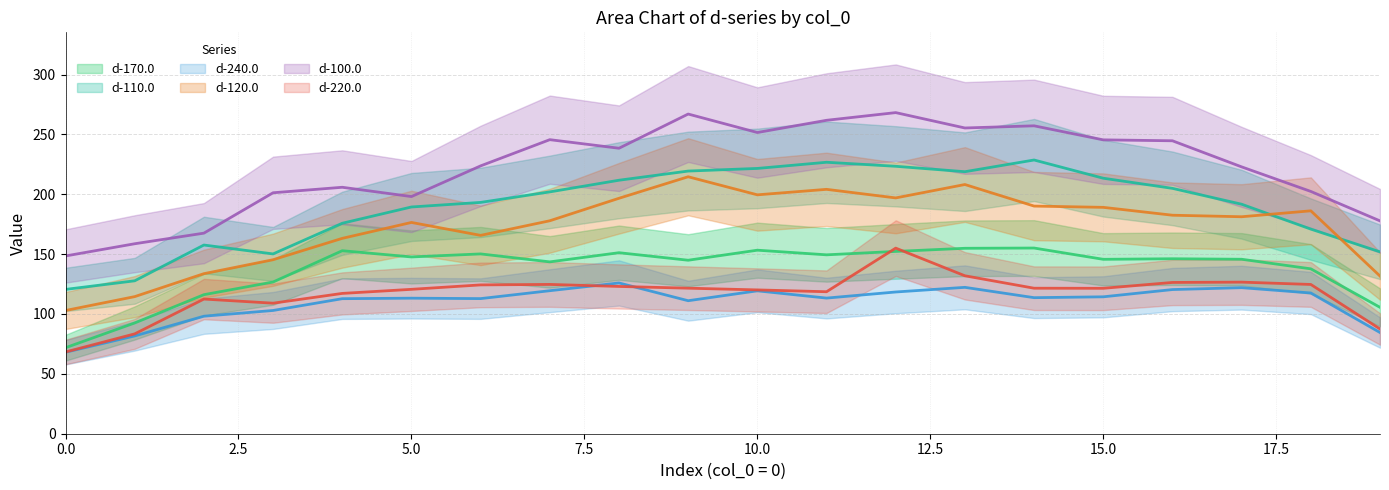

Rank the series by their maximum value, from lowest to highest.

d-240.0, d-220.0, d-170.0, d-120.0, d-110.0, d-100.0